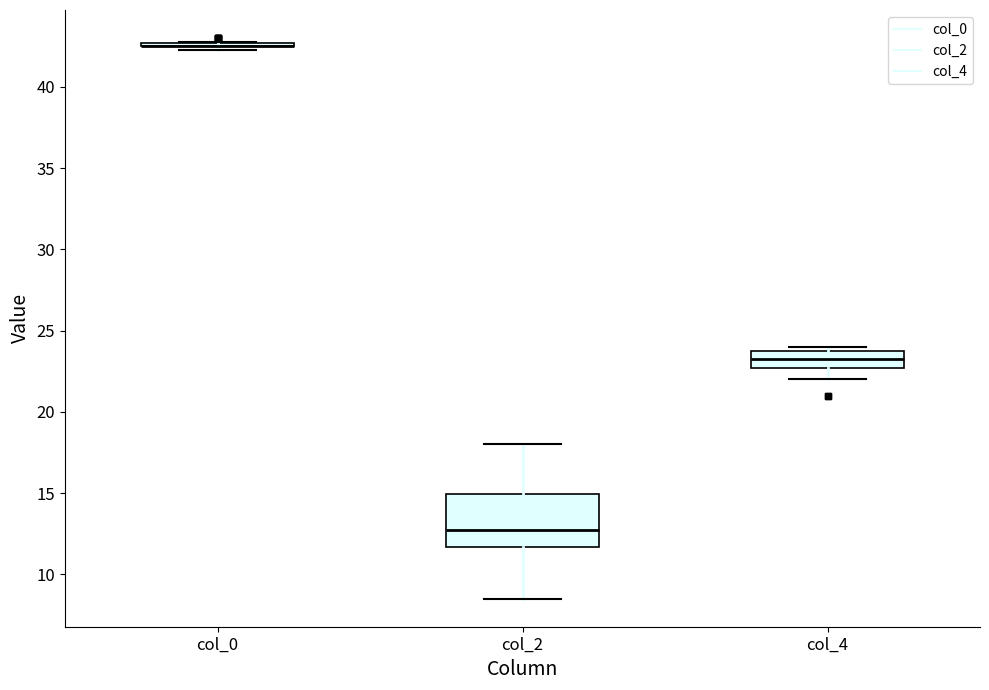

Reading left to right, transcribe this box plot: for each box, give where its median line is, the range the box spans, and where its two whiskers end, as read against the y-axis. The values are not printed on the chart, so give them approximately, as read against the axis.

col_0: box collapsed to a line at 42.5, whiskers 42.5 to 43.0
col_2: median 12.5, box 11.5 to 15.0, whiskers 8.5 to 18.0
col_4: median 23.5 (inside the box), box 22.5 to 23.5, whiskers 22.0 to 24.0